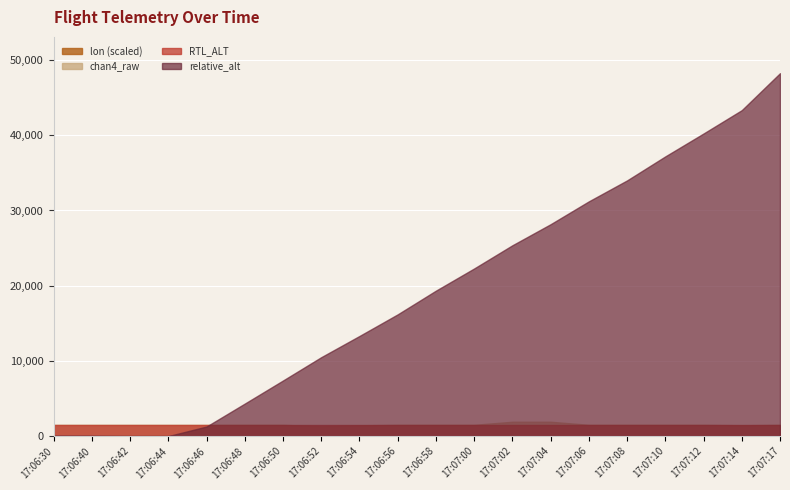

At which category is the sum across all series the highest?

17:07:17